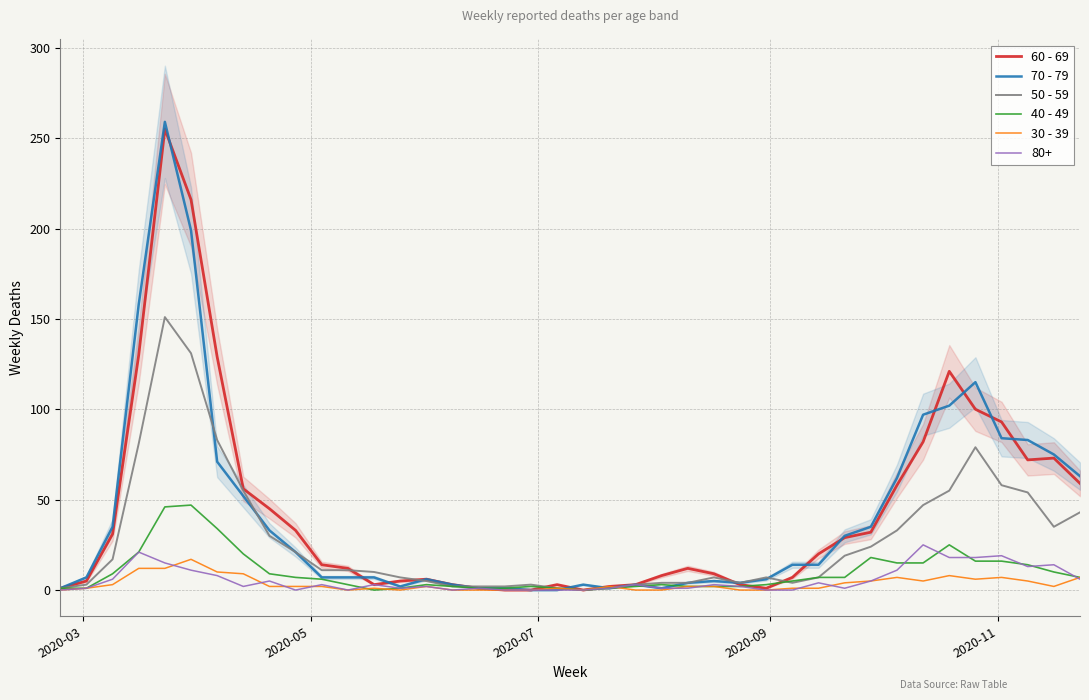

True or false: 70 - 79 has more than 0 interior local peaks.

True